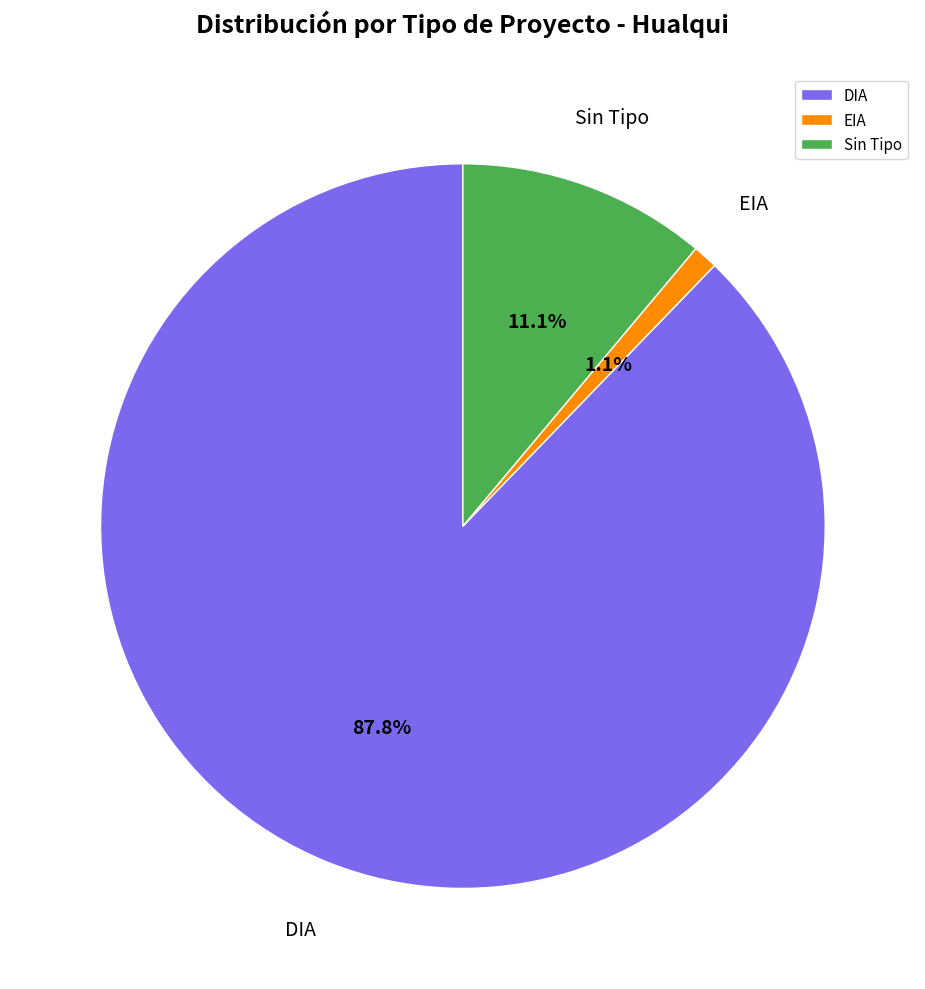

How many slices are in this pie chart?

3